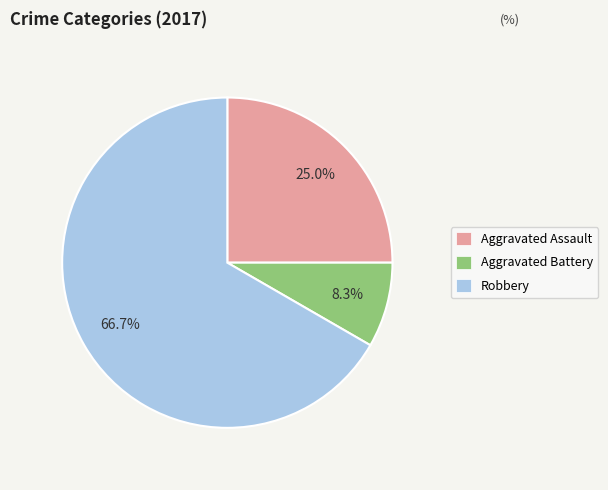

Combined, what portion of the pie is Robbery and Aggravated Assault?

91.7%